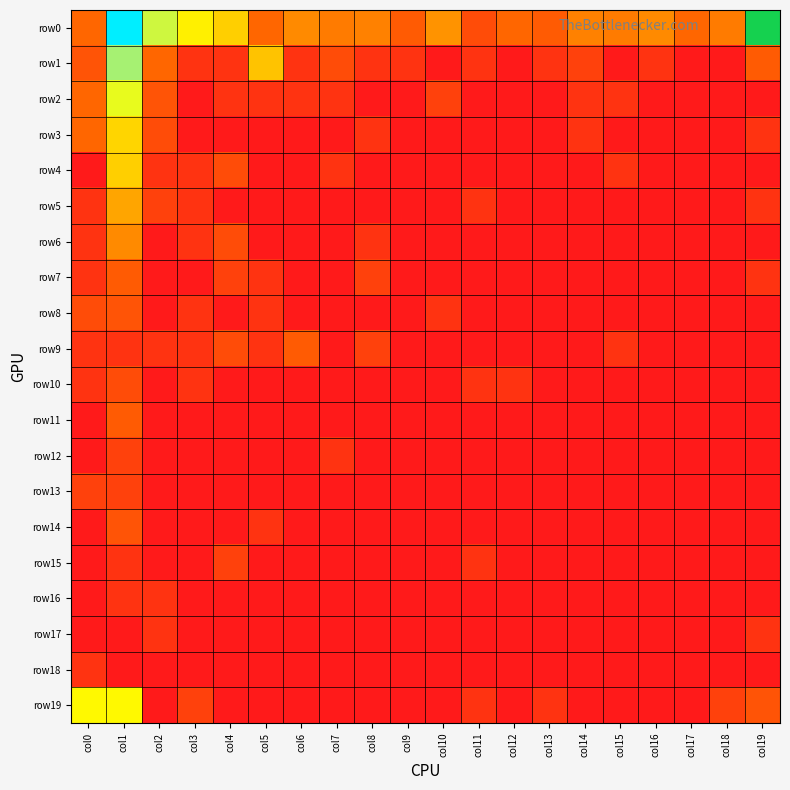

What is the difference between the highest and lowest values at col13?

1.8